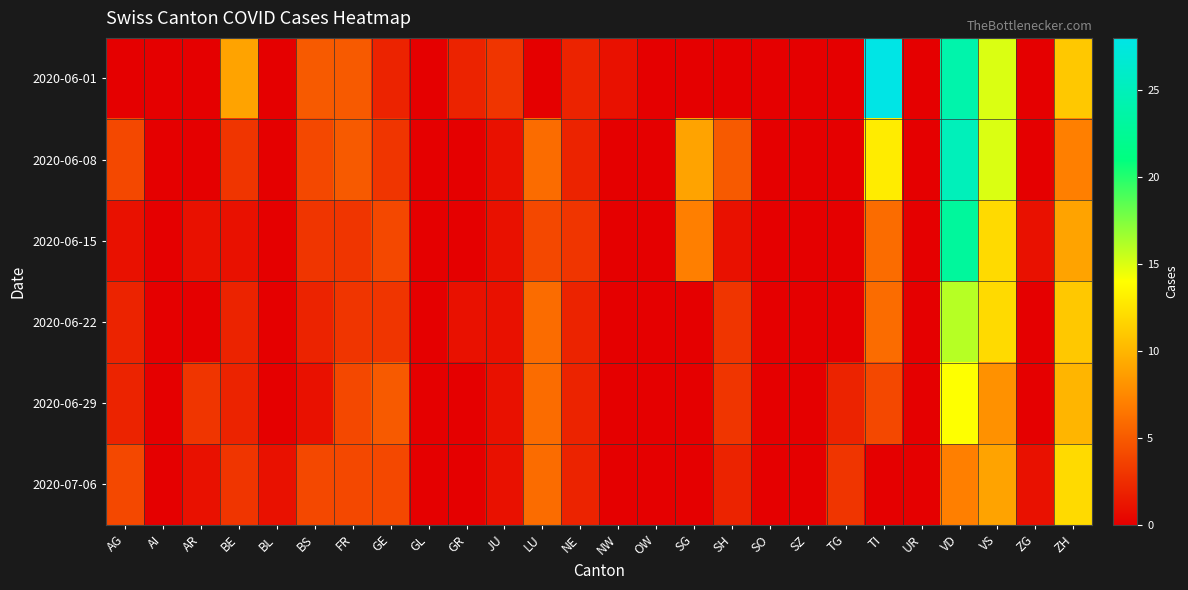

Reading left to right, transcribe all the data shown in this chart.

2020-06-01: AG=0	AI=0	AR=0	BE=9	BL=0	BS=5	FR=5	GE=2	GL=0	GR=2	JU=3	LU=0	NE=2	NW=1	OW=0	SG=0	SH=0	SO=0	SZ=0	TG=0	TI=28	UR=0	VD=24	VS=15	ZG=0	ZH=11
2020-06-08: AG=4	AI=0	AR=0	BE=3	BL=0	BS=4	FR=5	GE=3	GL=0	GR=0	JU=1	LU=6	NE=2	NW=0	OW=0	SG=9	SH=5	SO=0	SZ=0	TG=0	TI=13	UR=0	VD=25	VS=15	ZG=0	ZH=7
2020-06-15: AG=1	AI=0	AR=1	BE=1	BL=0	BS=3	FR=3	GE=4	GL=0	GR=0	JU=1	LU=4	NE=3	NW=0	OW=0	SG=7	SH=1	SO=0	SZ=0	TG=0	TI=6	UR=0	VD=23	VS=12	ZG=1	ZH=9
2020-06-22: AG=2	AI=0	AR=0	BE=2	BL=0	BS=2	FR=3	GE=3	GL=0	GR=1	JU=1	LU=6	NE=2	NW=0	OW=0	SG=0	SH=3	SO=0	SZ=0	TG=0	TI=6	UR=0	VD=16	VS=12	ZG=0	ZH=11
2020-06-29: AG=2	AI=0	AR=3	BE=2	BL=0	BS=1	FR=4	GE=5	GL=0	GR=0	JU=1	LU=6	NE=2	NW=0	OW=0	SG=0	SH=3	SO=0	SZ=0	TG=2	TI=4	UR=0	VD=14	VS=8	ZG=0	ZH=10
2020-07-06: AG=4	AI=0	AR=1	BE=3	BL=1	BS=4	FR=4	GE=4	GL=0	GR=0	JU=1	LU=6	NE=2	NW=0	OW=0	SG=0	SH=2	SO=0	SZ=0	TG=3	TI=0	UR=0	VD=7	VS=9	ZG=1	ZH=12